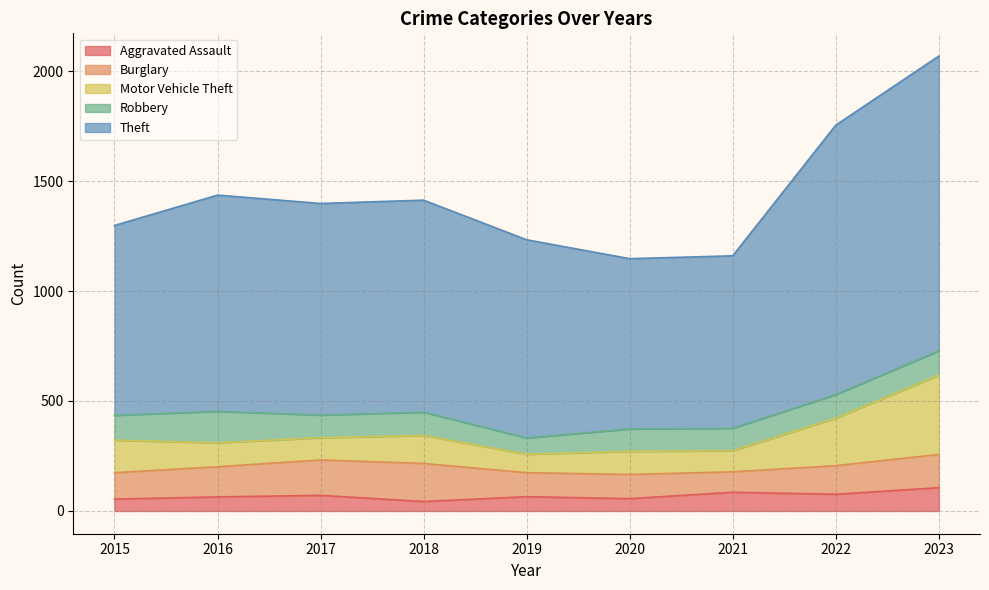

At which category is the sum across all series the highest?

2023